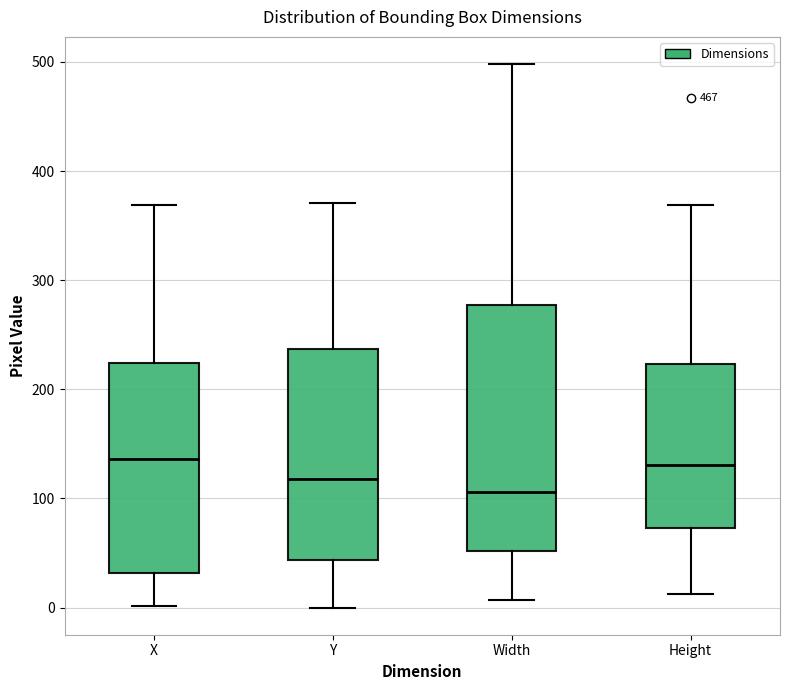

Reading left to right, read every box against the y-axis: the position of its median line, the range the box covers, and the ends of its whiskers. The values are not printed on the chart, so give them approximately, as read against the axis.

X: median 140, box 30 to 220, whiskers 0 to 370
Y: median 120, box 40 to 240, whiskers 0 to 370
Width: median 110, box 50 to 280, whiskers 10 to 500
Height: median 130, box 70 to 220, whiskers 10 to 370